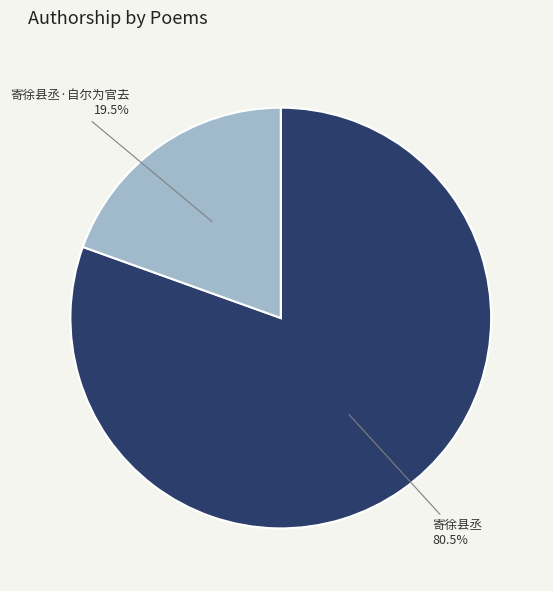

Is there a majority slice in this chart?

Yes